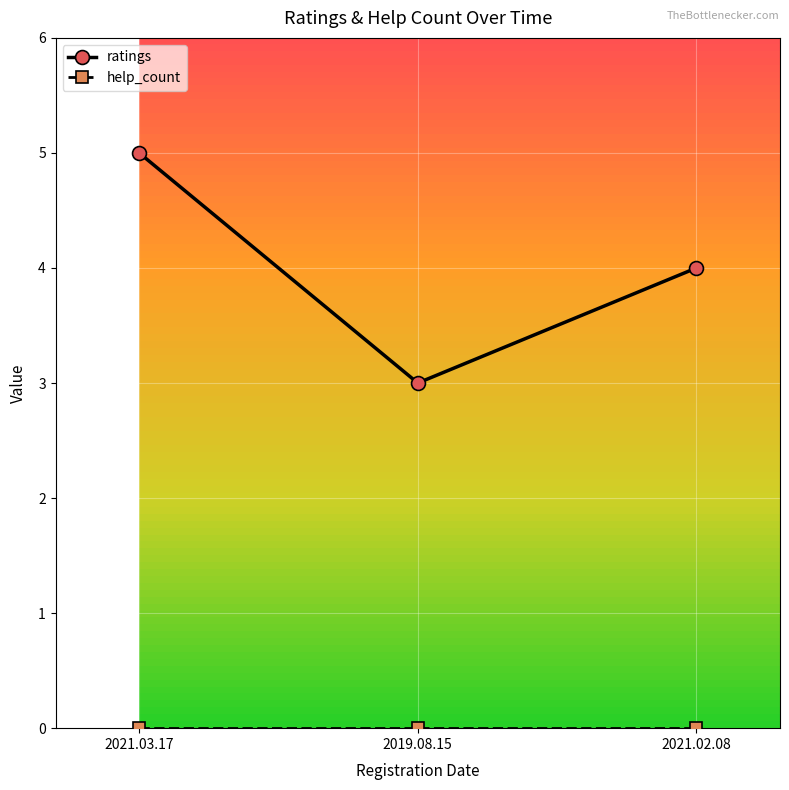

Which series has the largest total across all categories?

ratings